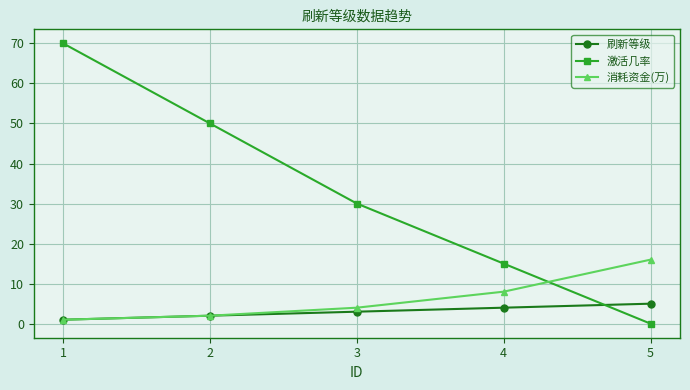

Which label corresponds to the smallest value in the chart?

5